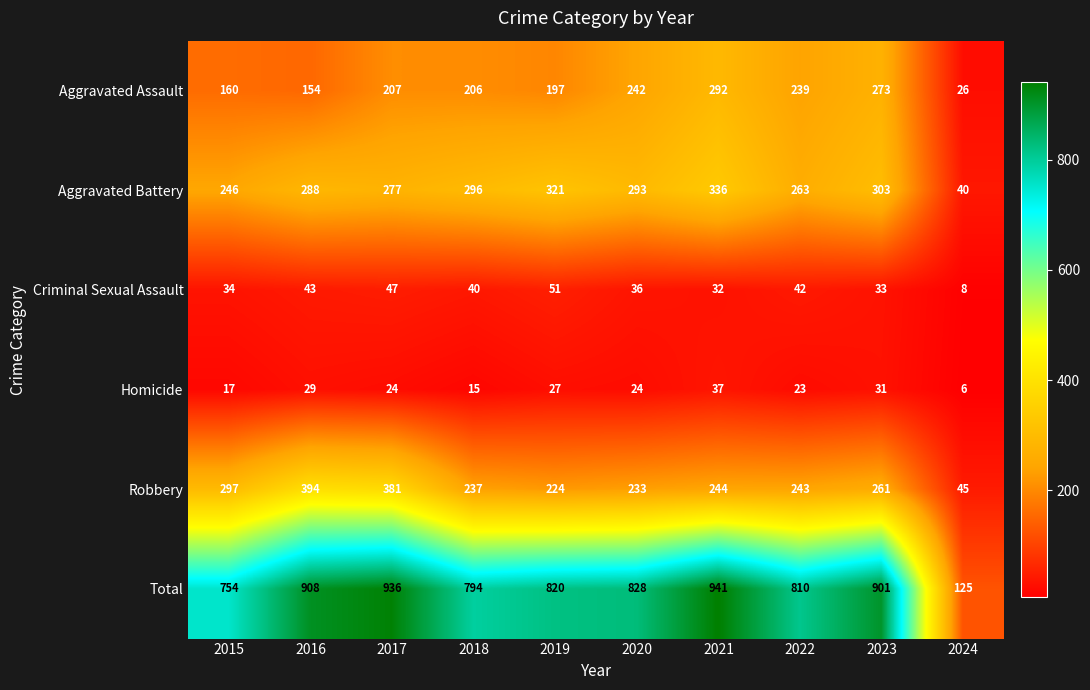

What is the difference between the Aggravated Assault values at 2023 and 2019?

76